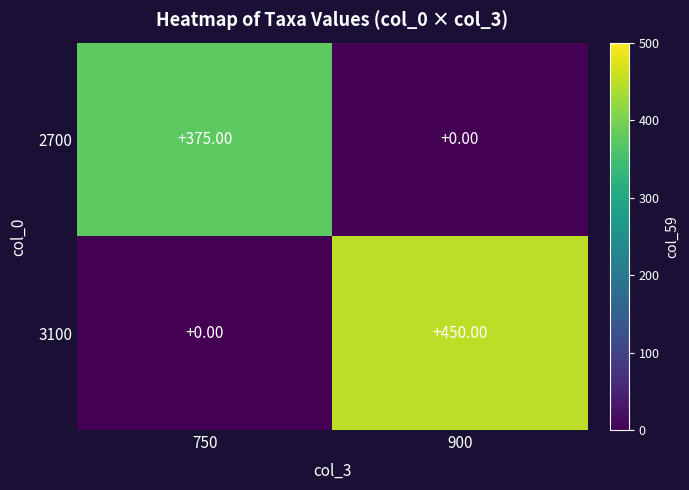

At which category is the sum across all series the highest?

900